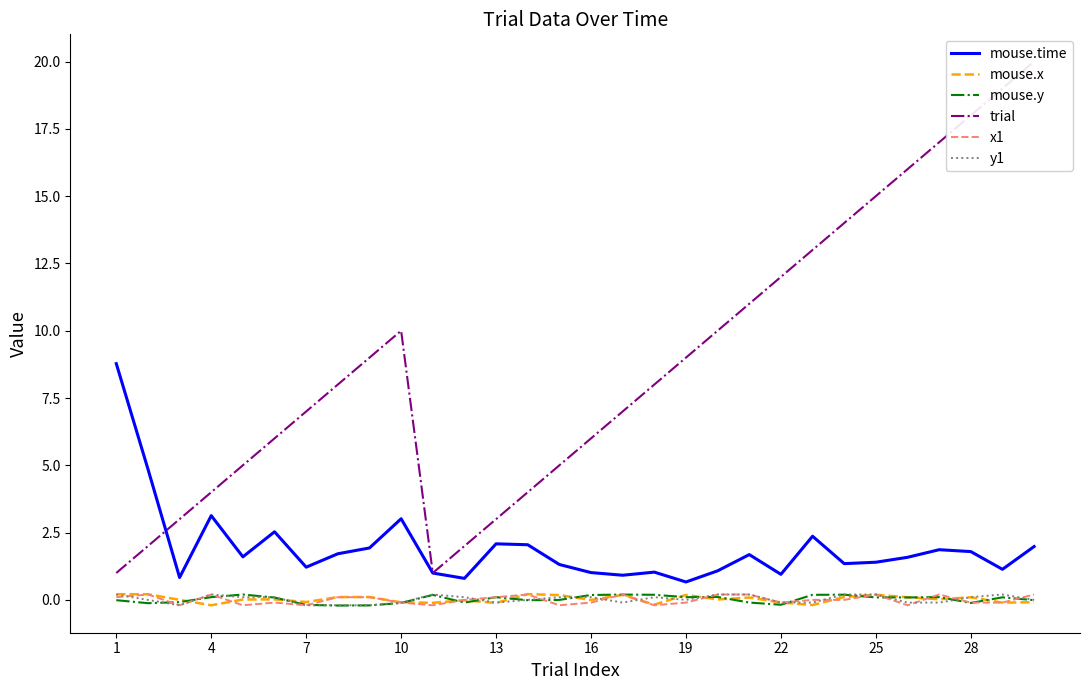

Count the y1 values in the range 0 to 1.

19